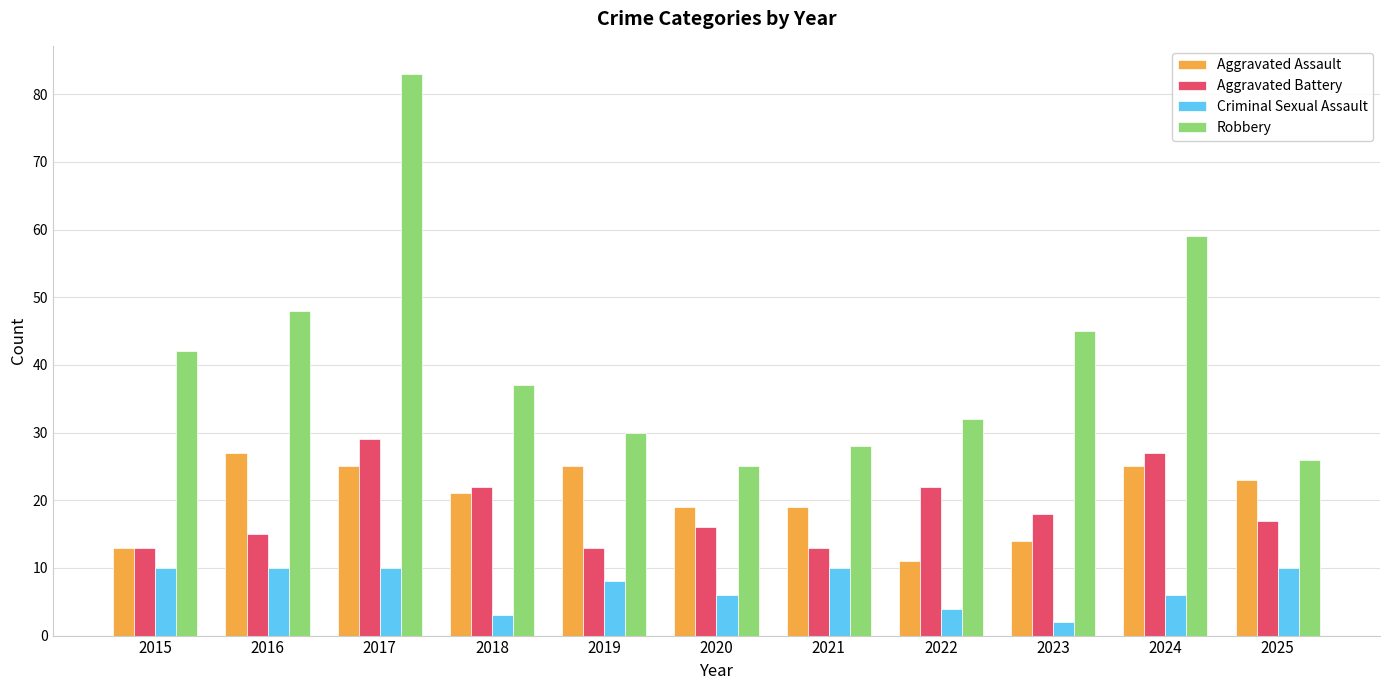

What is the maximum value shown in the chart?

83